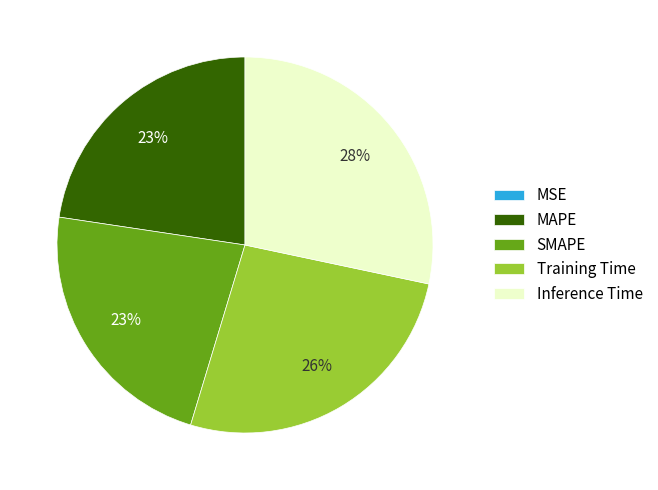

Between Training Time and MAPE, which is larger?

Training Time